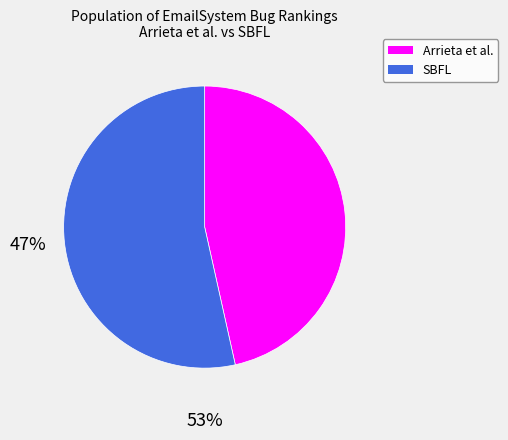

Is there a majority slice in this chart?

Yes